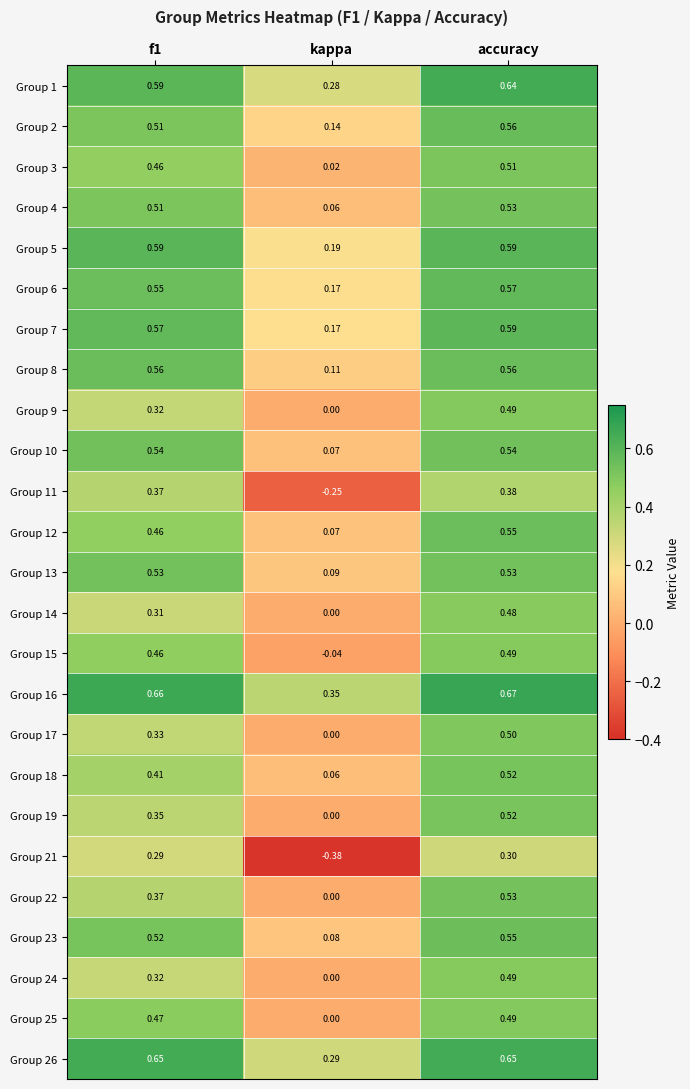

At which category does the chart reach its peak across all series?

accuracy